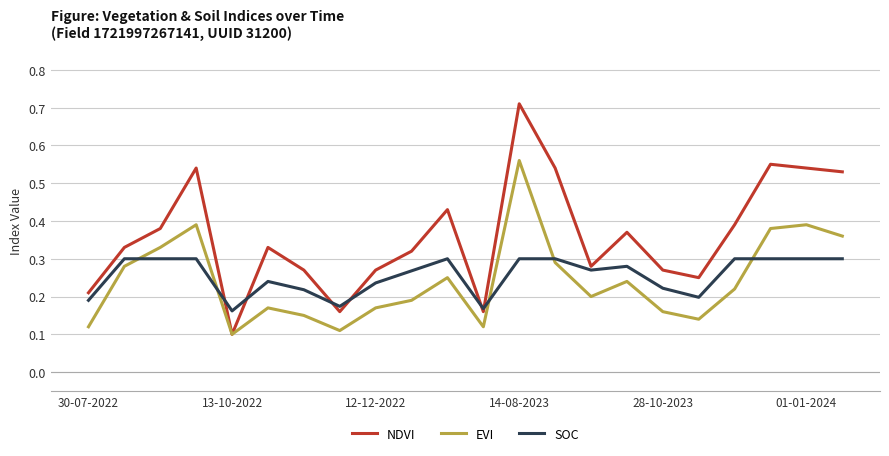

Count the SOC values in the range 0 to 1.

22